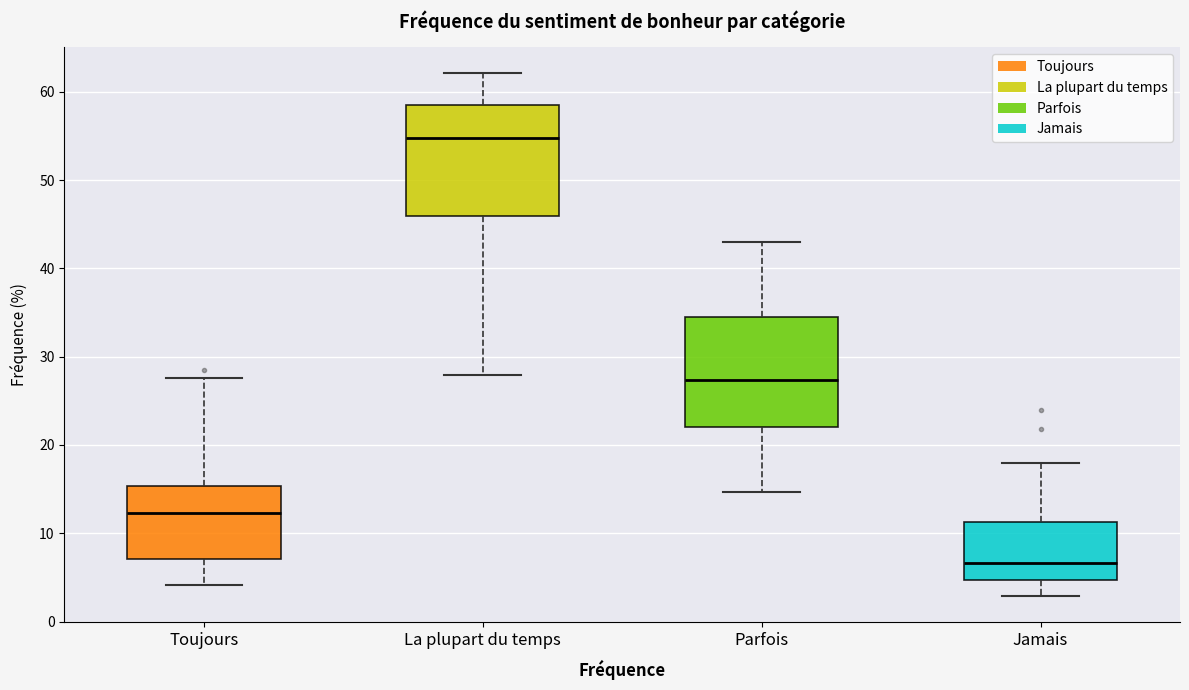

Which box's median line is the lowest?

Jamais